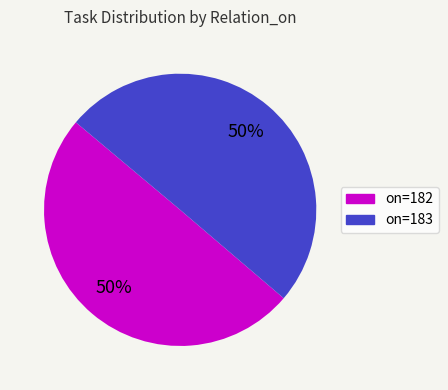

To the nearest percent, what percentage of the pie is on=183?

50%